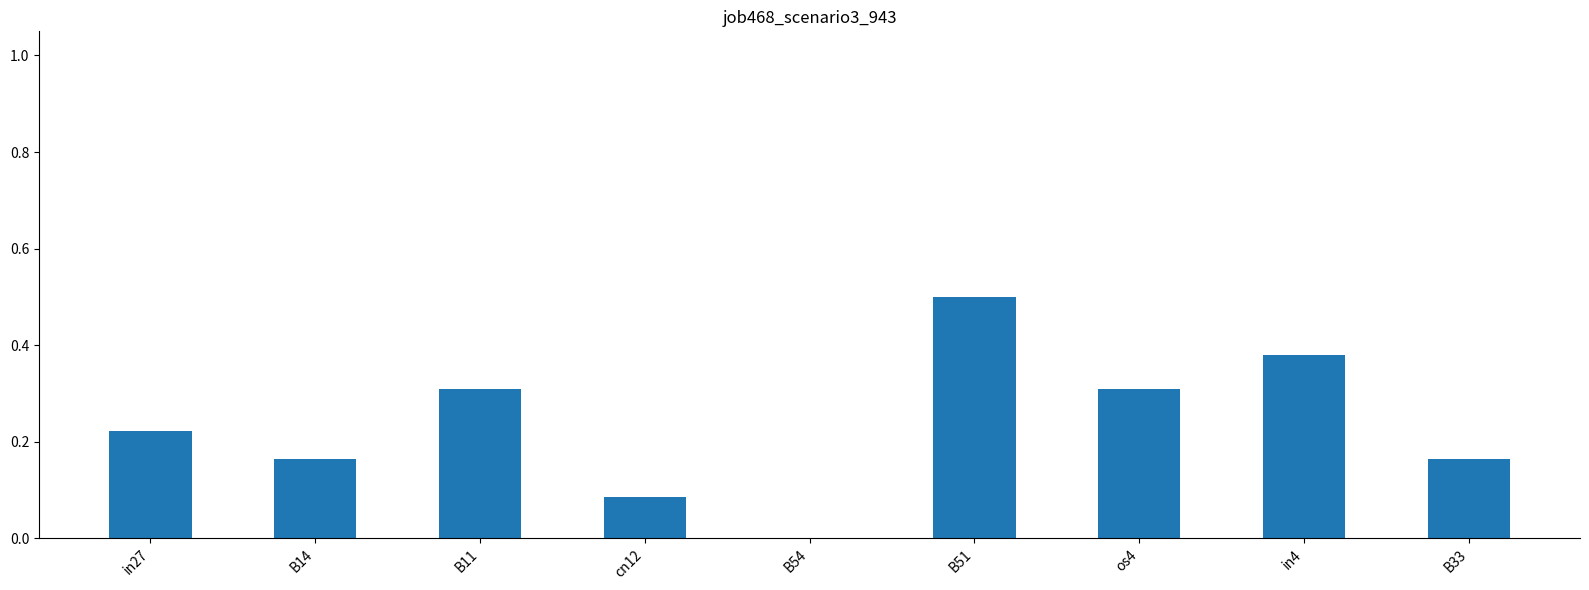

Where is the data nearest to the value 0?

B54